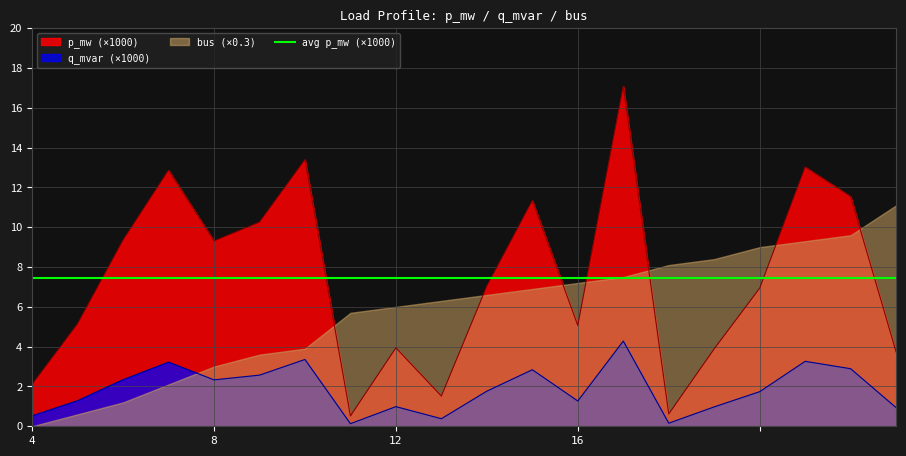

How many data points does each series have?

20